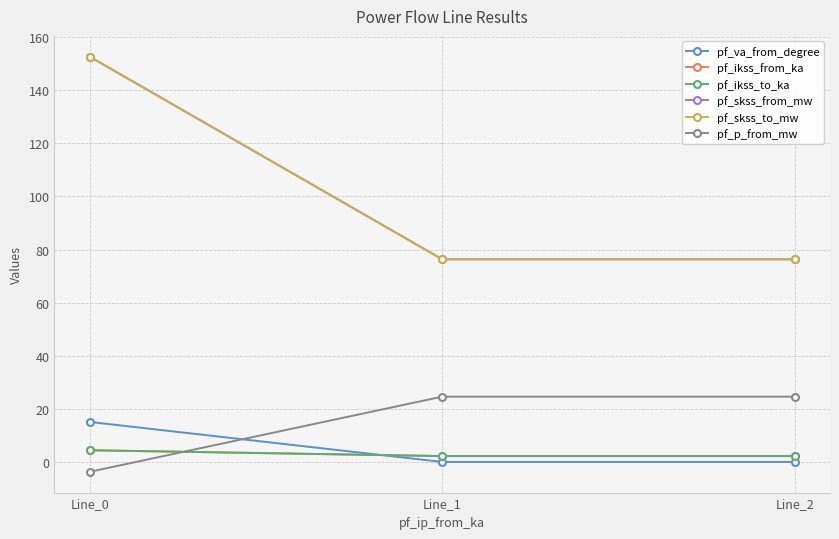

Rank the series by their maximum value, from highest to lowest.

pf_skss_from_mw, pf_skss_to_mw, pf_p_from_mw, pf_va_from_degree, pf_ikss_from_ka, pf_ikss_to_ka